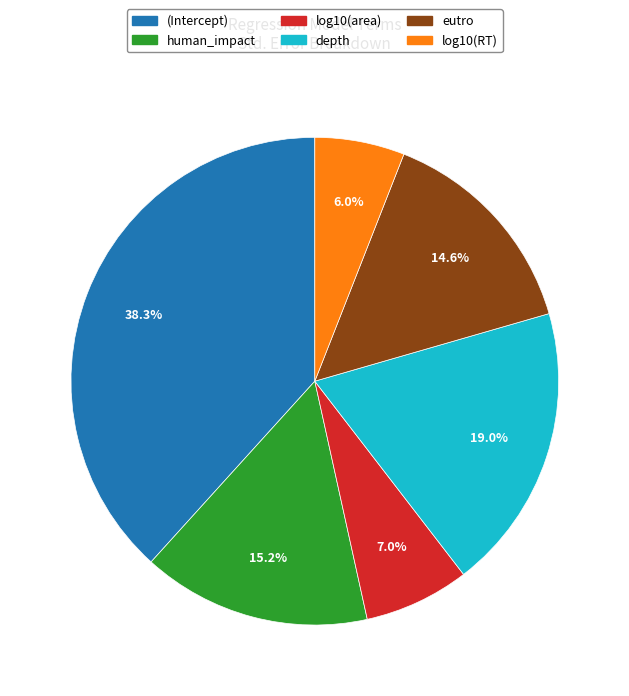

How much of the chart is everything except (Intercept)?

61.7%